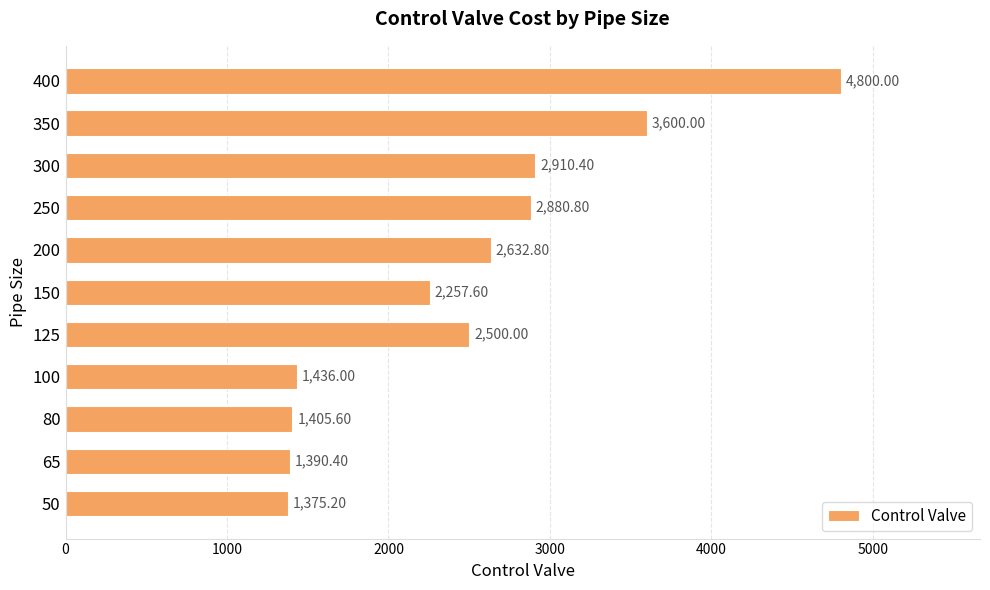

What is the difference between the second highest and second lowest values?

2209.6